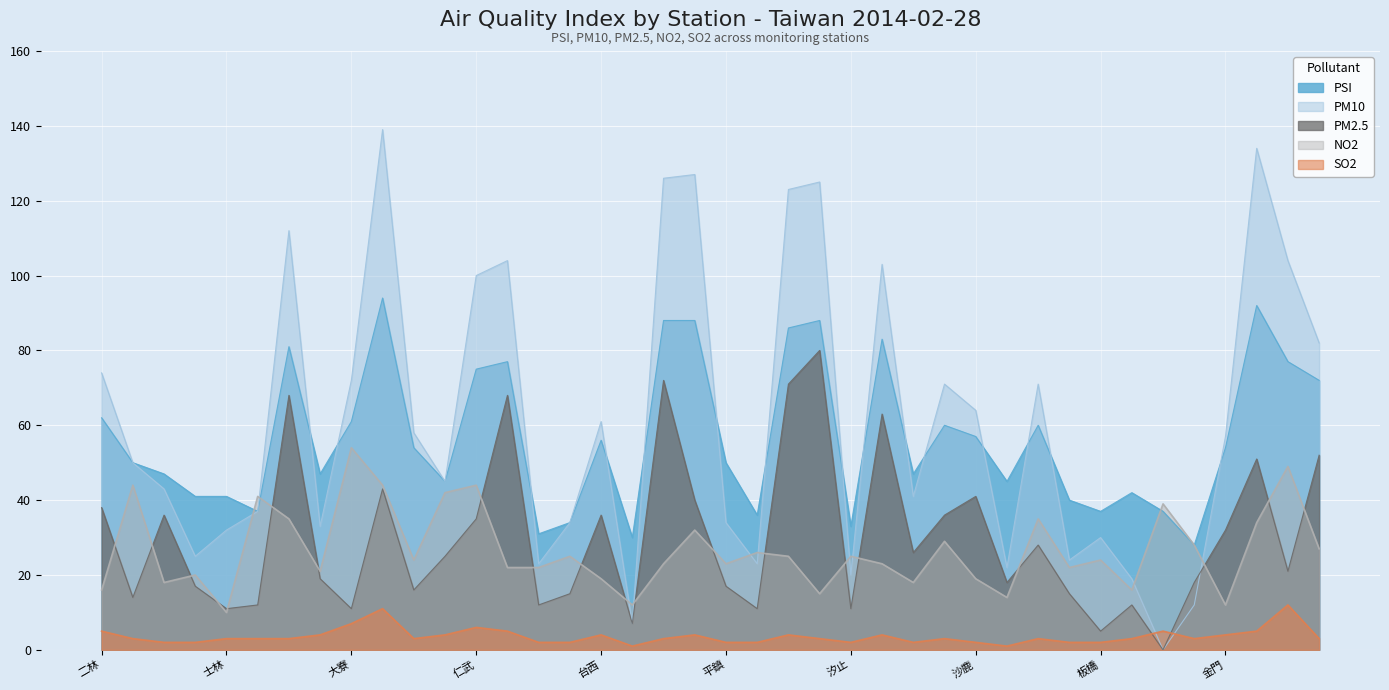

Which has a higher value, 汐止 or 安南?

安南